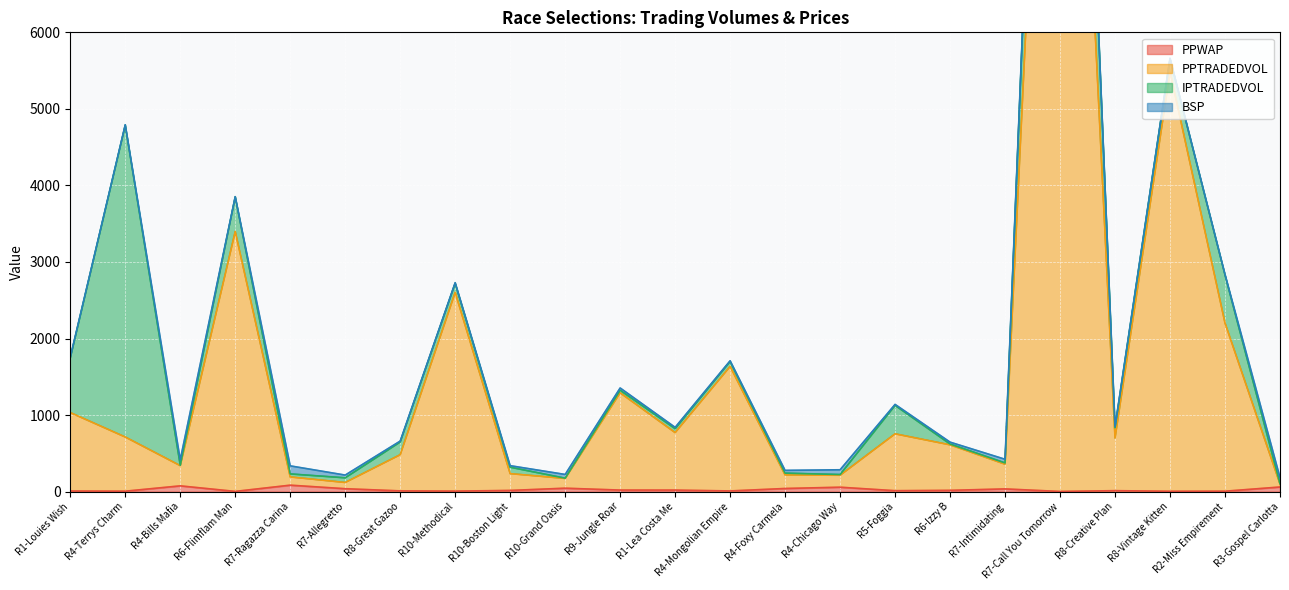

What is the difference between the PPWAP values at R4-Chicago Way and R10-Grand Oasis?

13.0